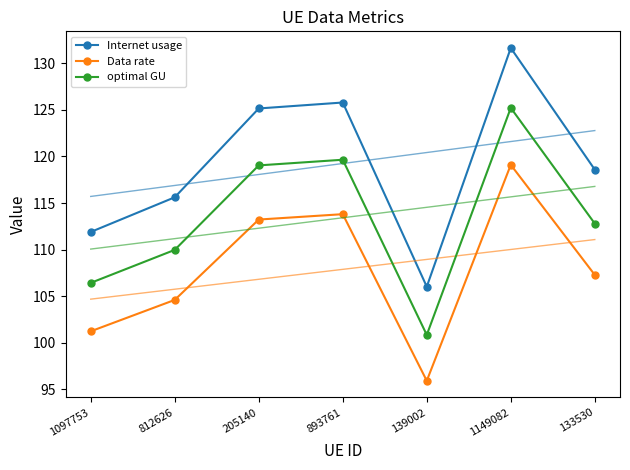

Rank the series by their average value, from highest to lowest.

Internet usage, optimal GU, Data rate